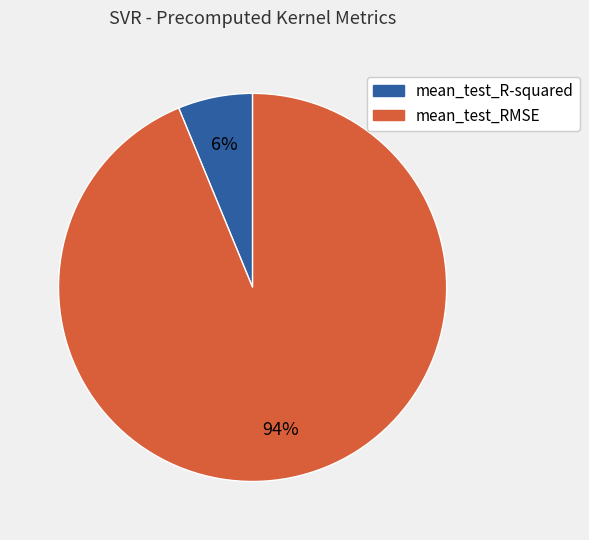

Is it true that mean_test_R-squared is 6% of the pie?

True